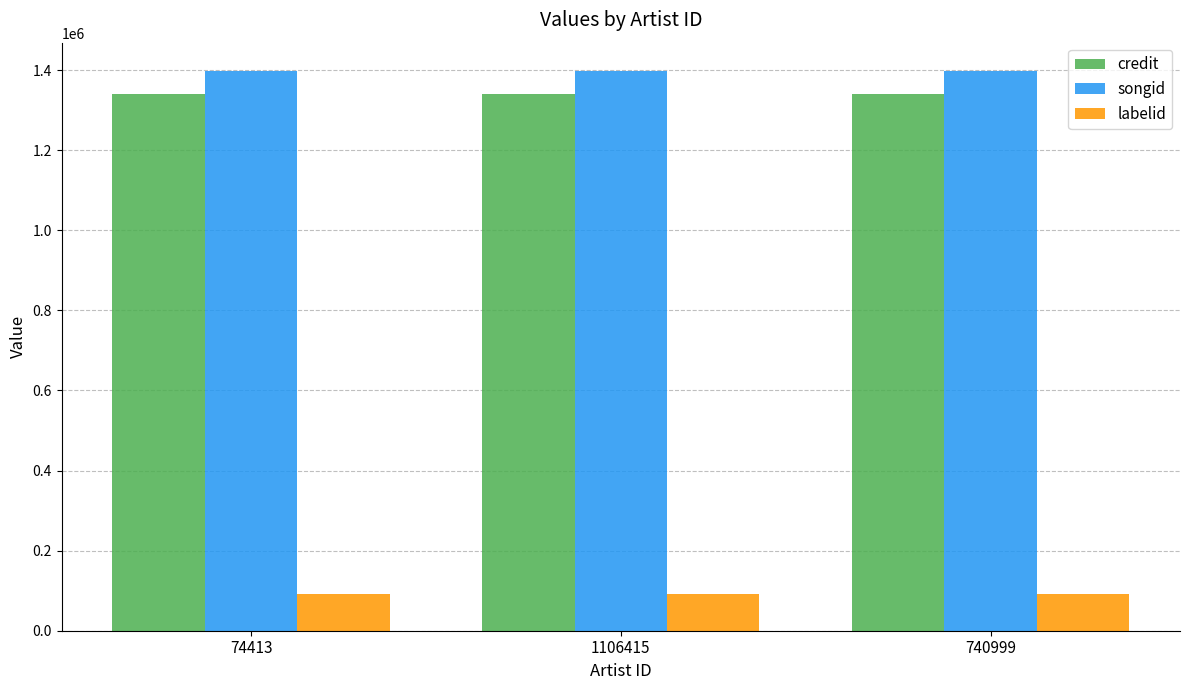

What is the lowest value of the songid series?

1398485